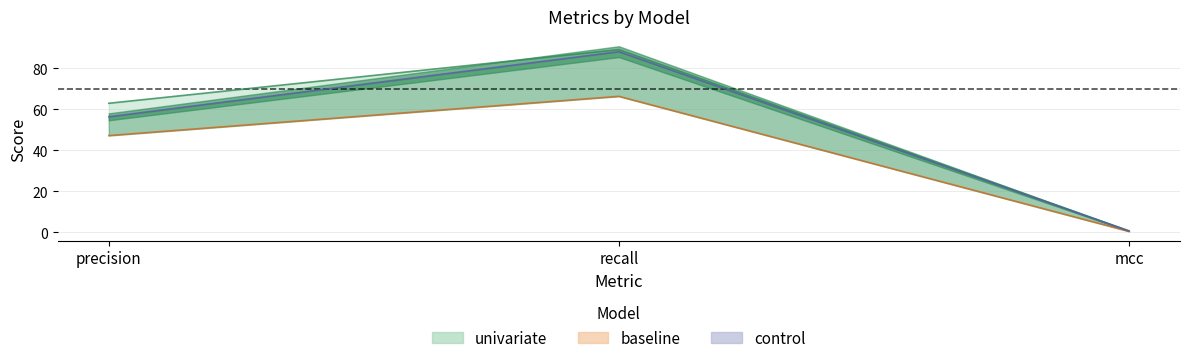

Rank the series by their average value, from lowest to highest.

baseline, control, univariate